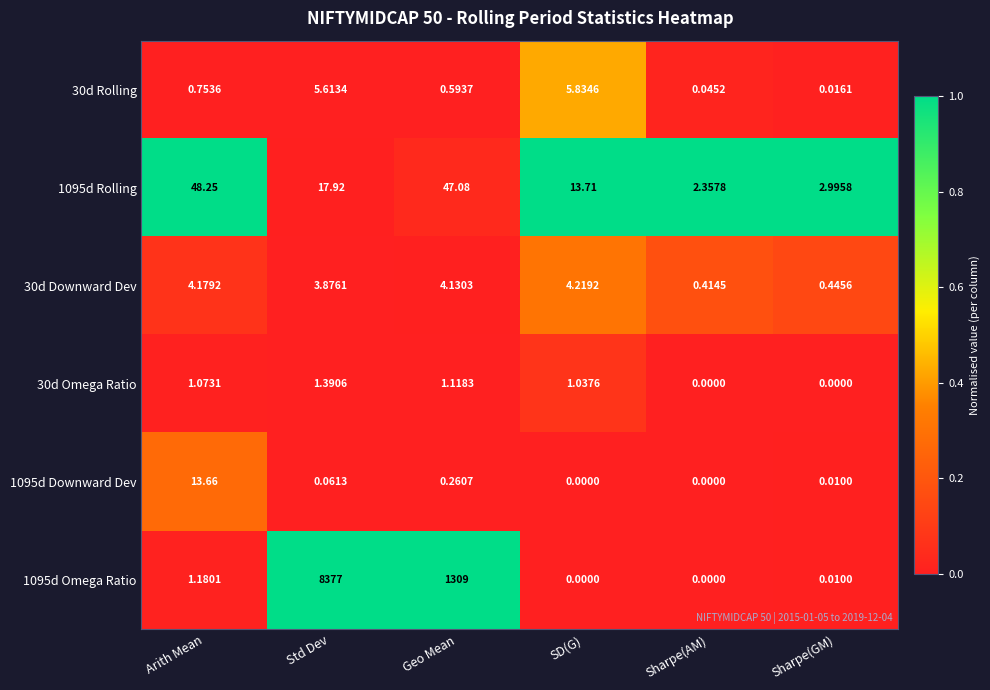

Which series has the largest total across all categories?

1095d Omega Ratio